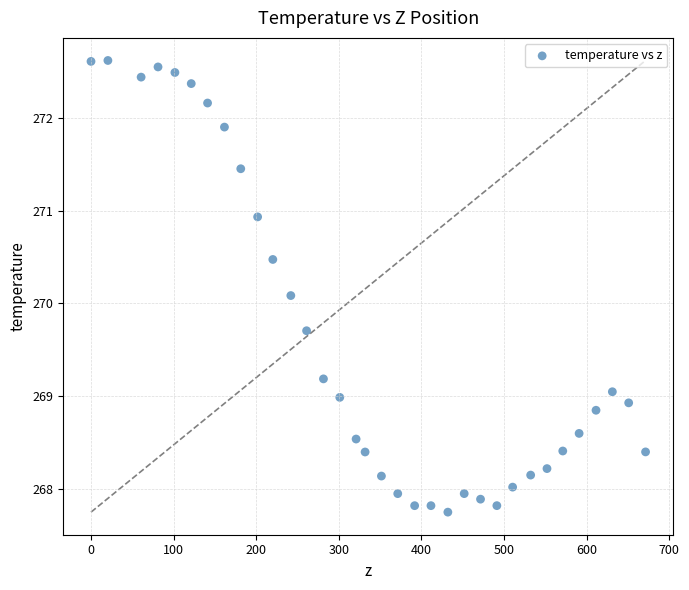

What is the range of Y values (max minus min)?

4.9